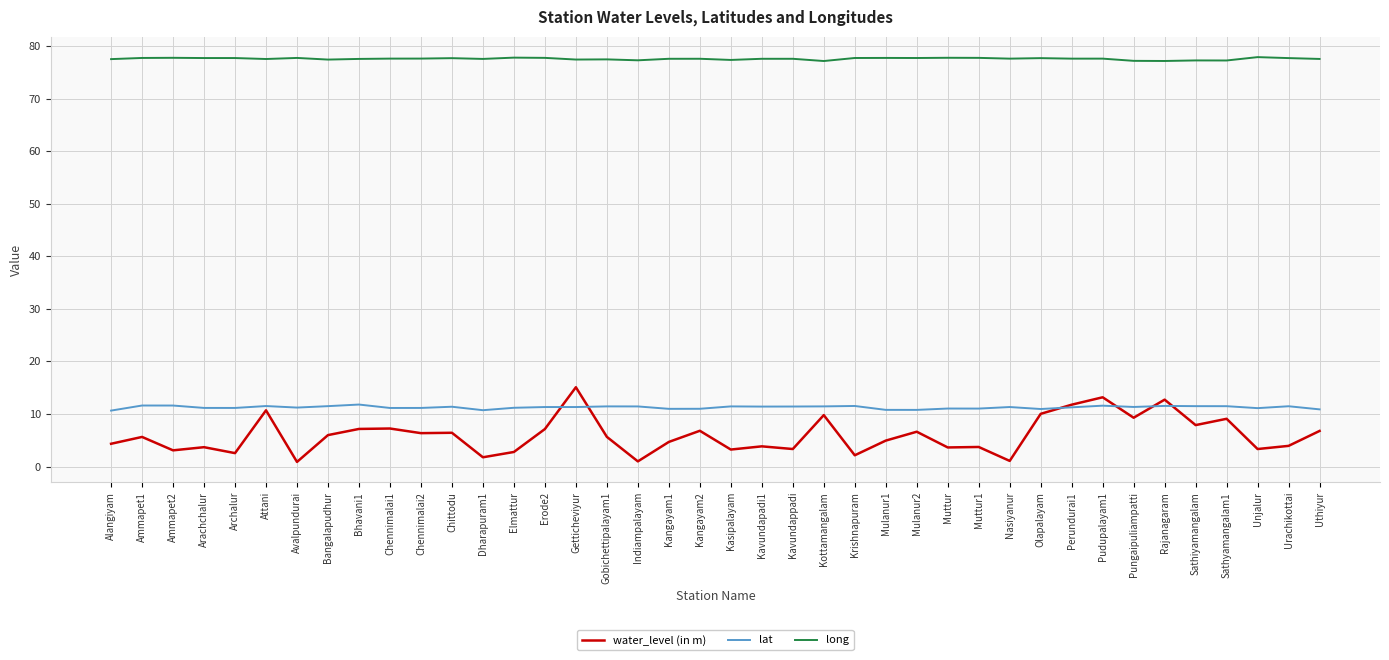

Rank the series at Sathiyamangalam from highest to lowest value.

long, lat, water_level (in m)